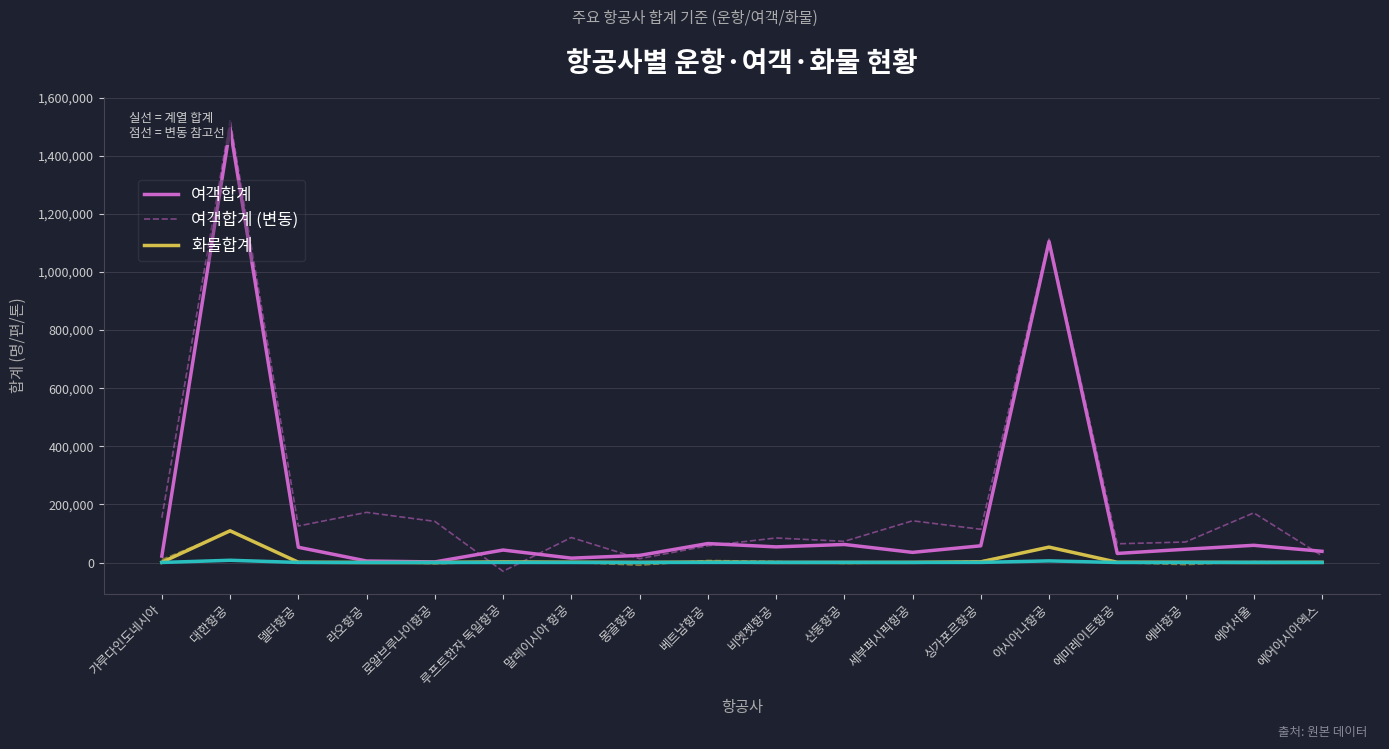

Count the number of data series in this chart.

6